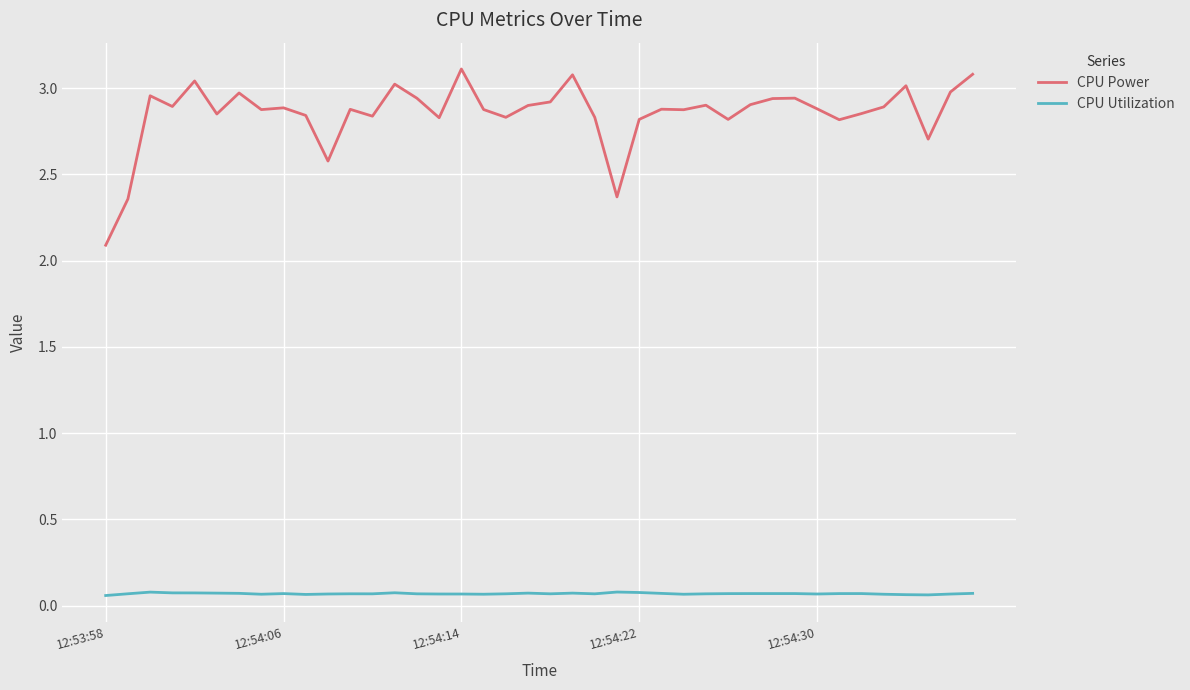

True or false: CPU Utilization has more than 0 interior local peaks.

True